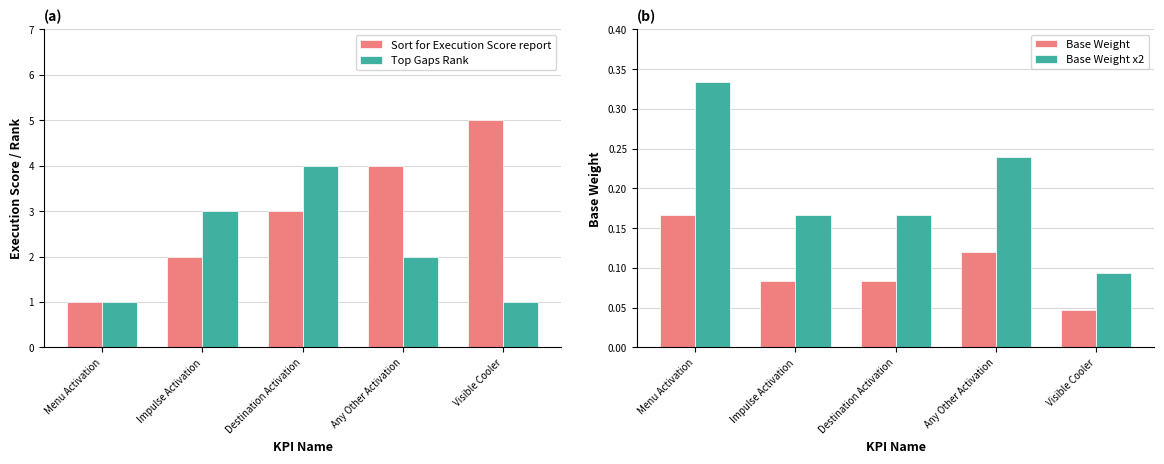

Where is Base Weight nearest to the value 0?

Visible Cooler